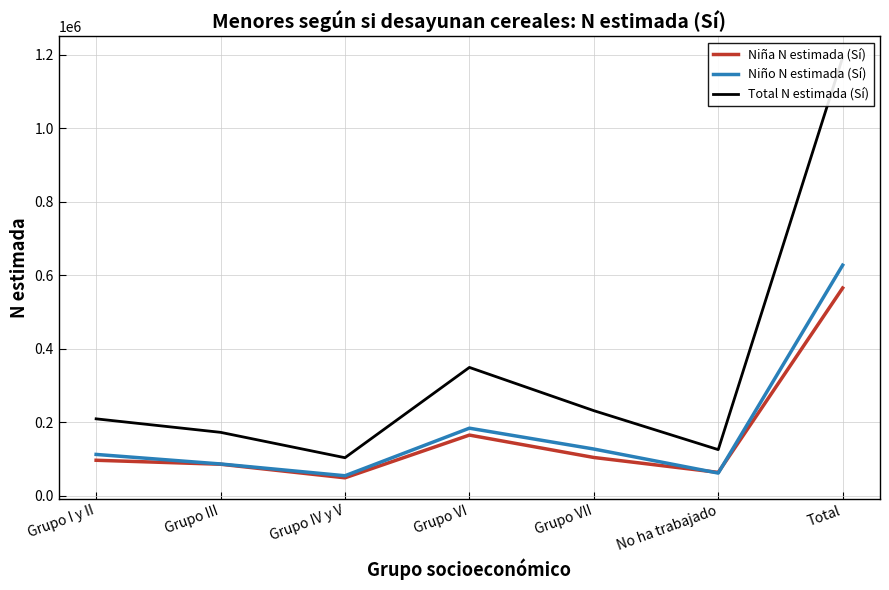

What is the sum of the Niño N estimada (Sí) values at No ha trabajado and Grupo VI?

246122